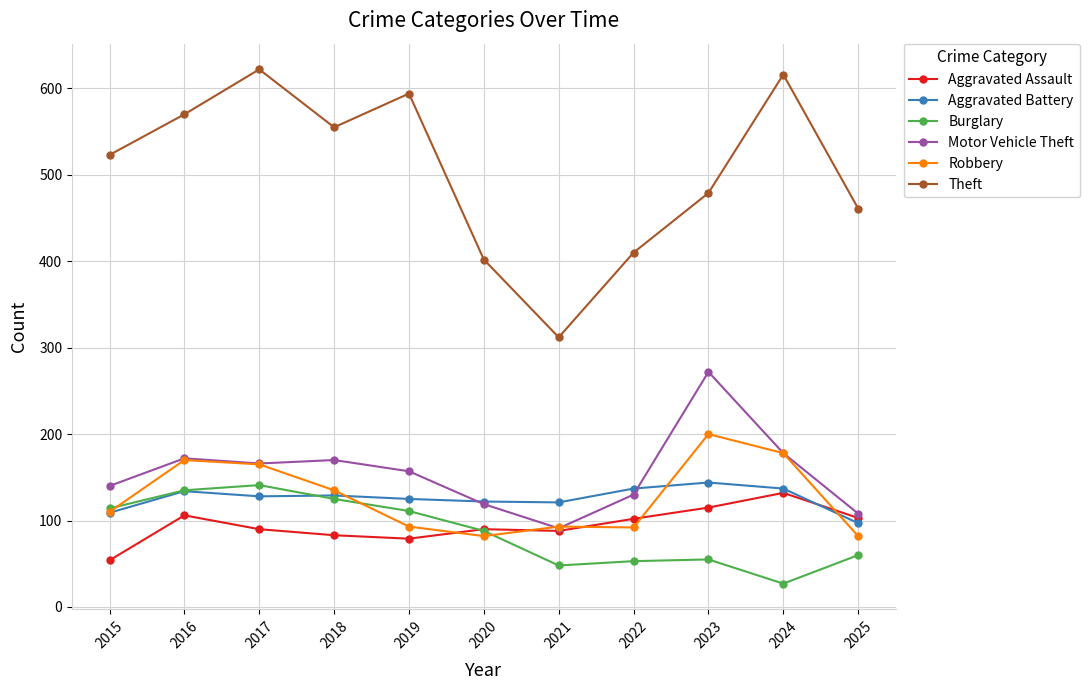

Which series has the widest spread of values?

Theft